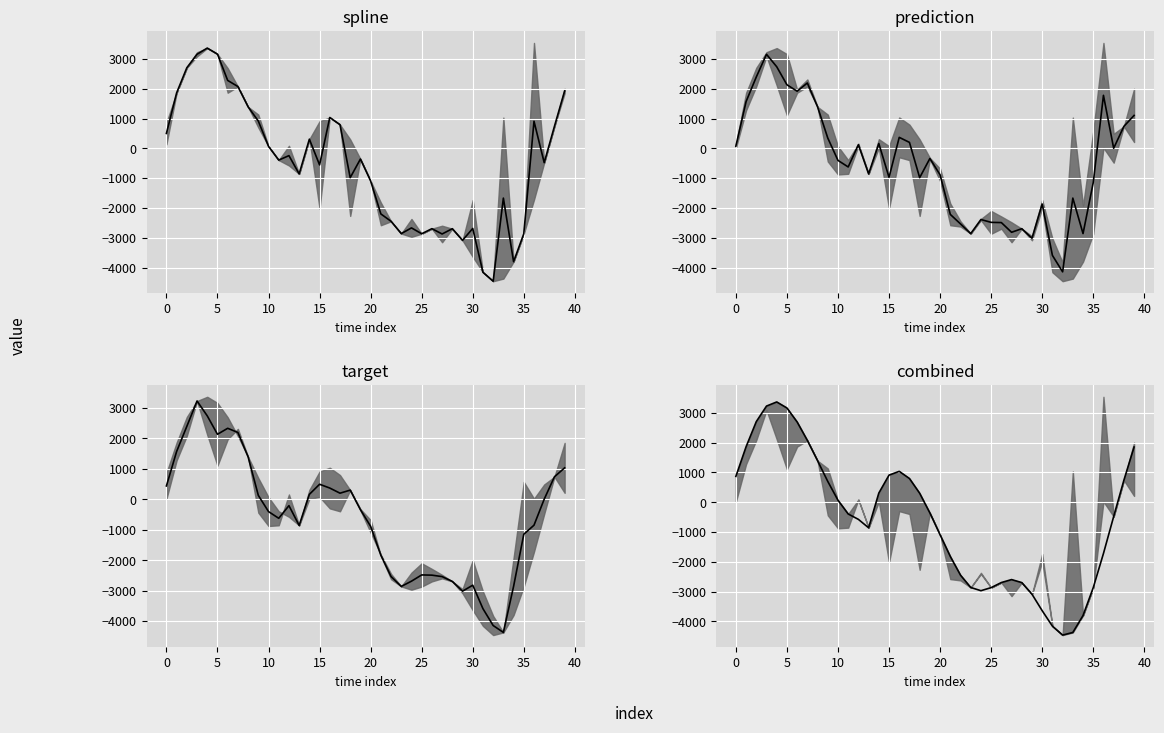

The value at 23 is -4258.2. True or false?

False